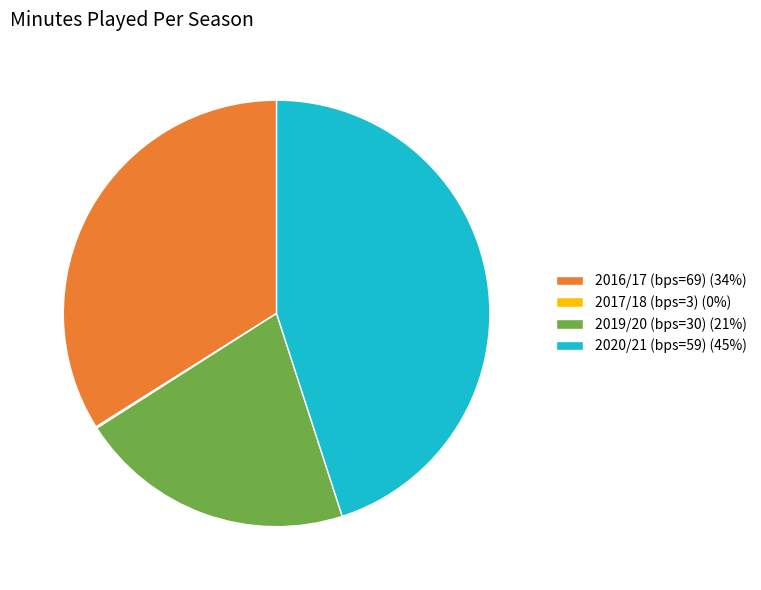

Which slice is the largest?

2020/21 (bps=59) (45%)